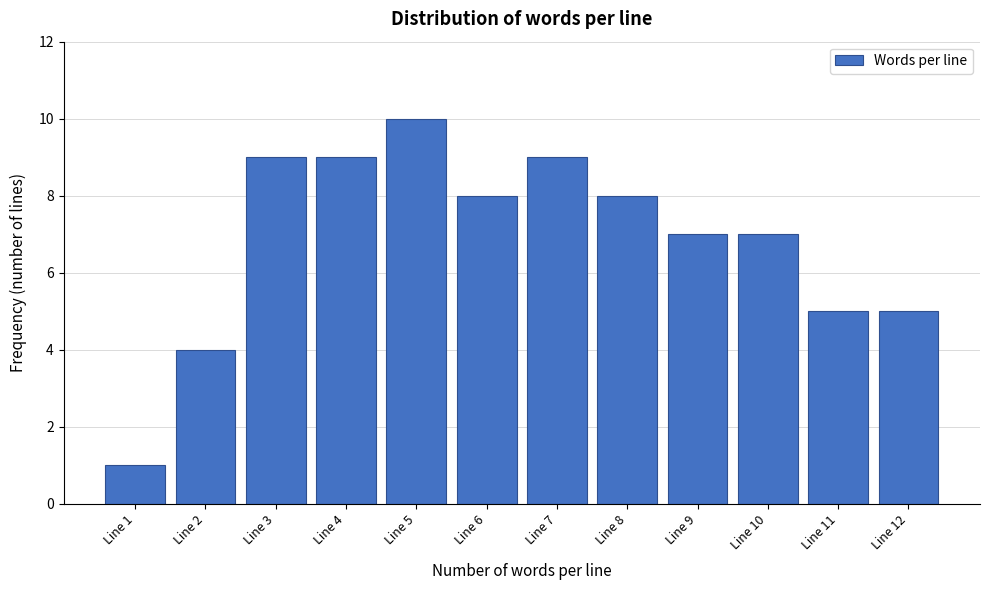

Reading right to left, list all the values displayed in this chart.

Line 12=5	Line 11=5	Line 10=7	Line 9=7	Line 8=8	Line 7=9	Line 6=8	Line 5=10	Line 4=9	Line 3=9	Line 2=4	Line 1=1